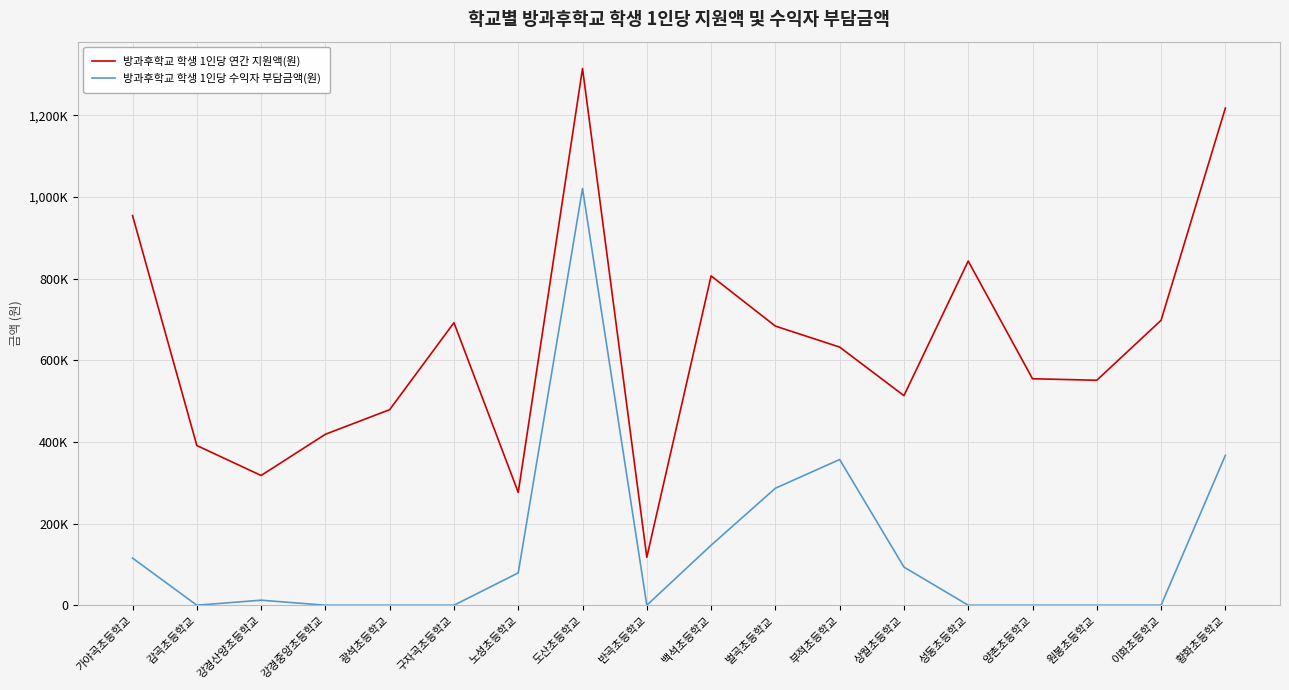

In 방과후학교 학생 1인당 수익자 부담금액(원), how many points are higher than both neighbors (excluding endpoints)?

3